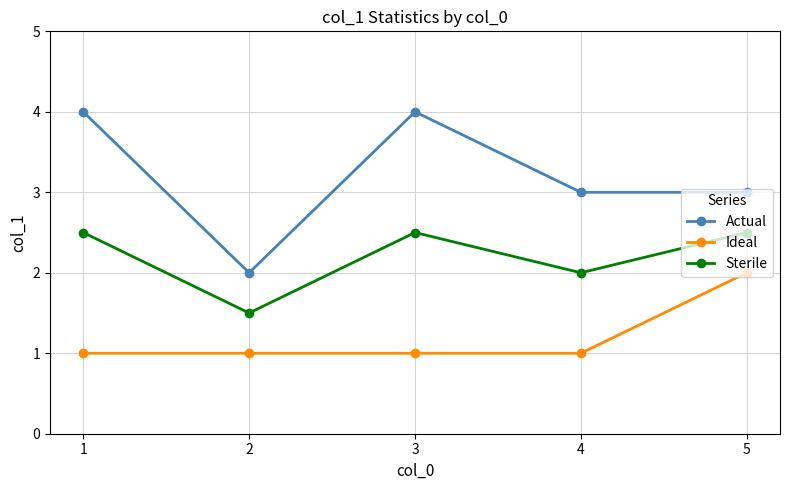

What are all the series names shown in the legend?

Actual, Ideal, Sterile